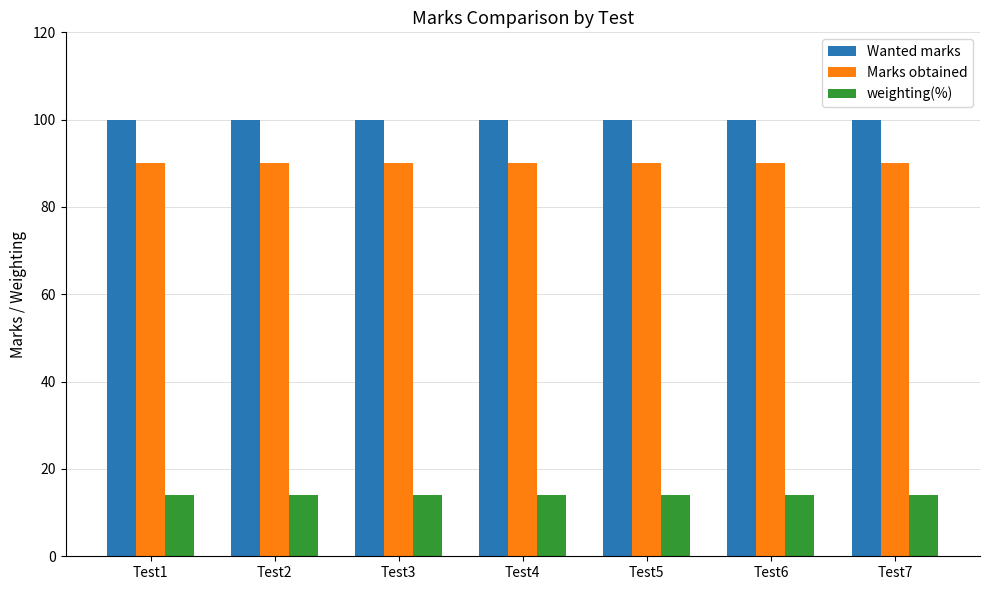

What is the maximum value for Marks obtained?

90